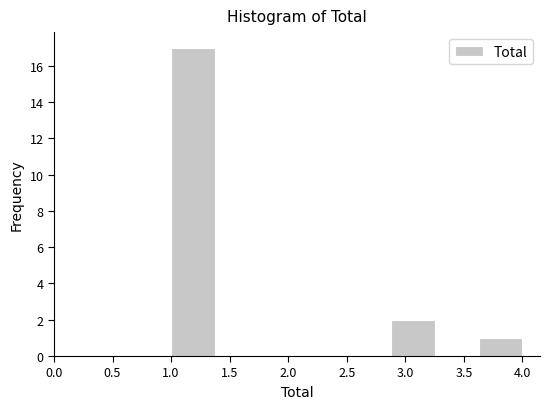

Reading left to right, list every bar in this chart as the range it spans on the x-axis followed by its height. Neither the bar edges nor the heights are printed on the chart, so give them approximately, as read against the axes.

1.000 to 1.375: 17
1.375 to 1.750: 0
1.750 to 2.125: 0
2.125 to 2.500: 0
2.500 to 2.875: 0
2.875 to 3.250: 2
3.250 to 3.625: 0
3.625 to 4.000: 1